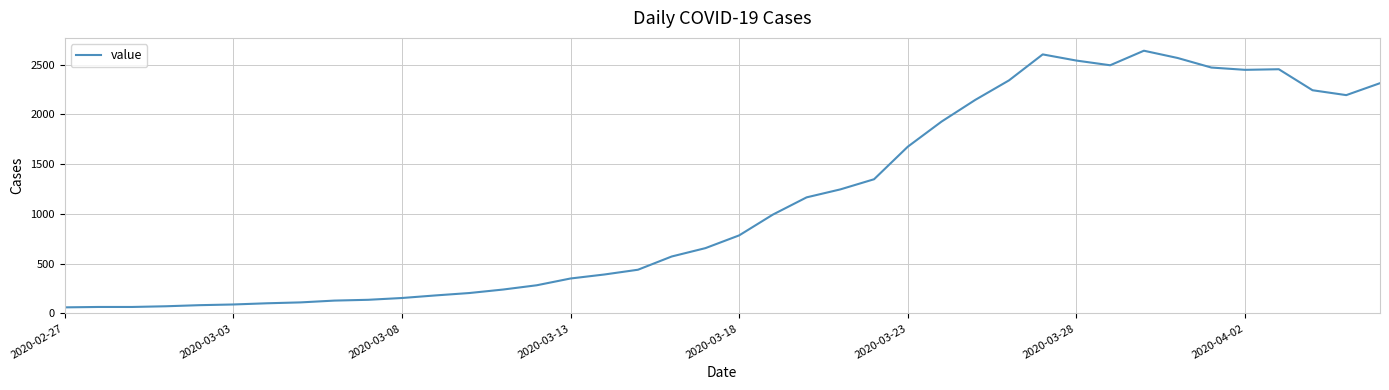

What is the difference between the maximum and minimum values?

2578